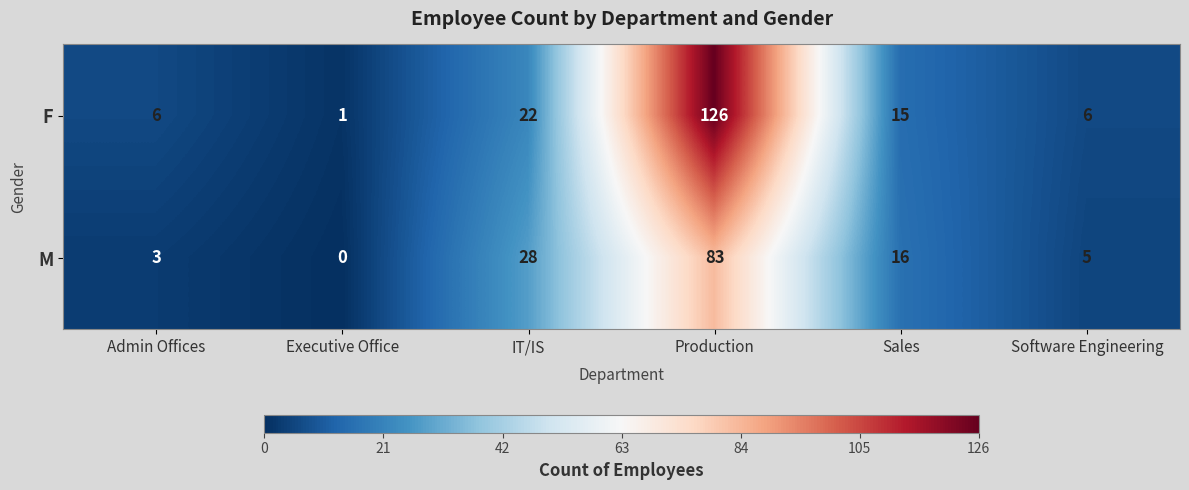

The F series shows 35 at IT/IS. True or false?

False